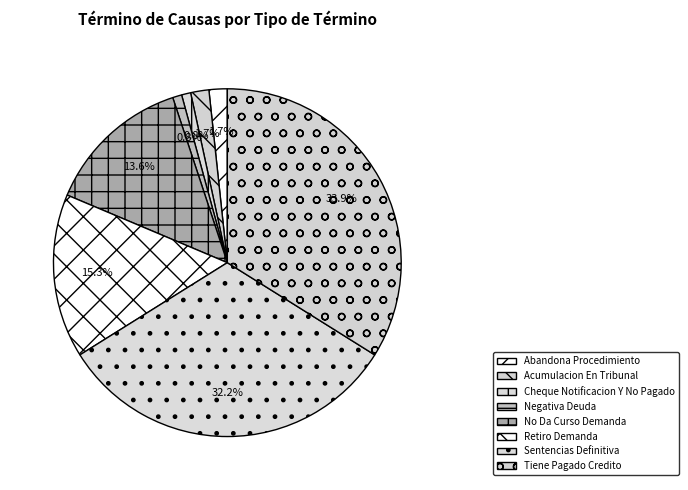

How many slices are in this pie chart?

8